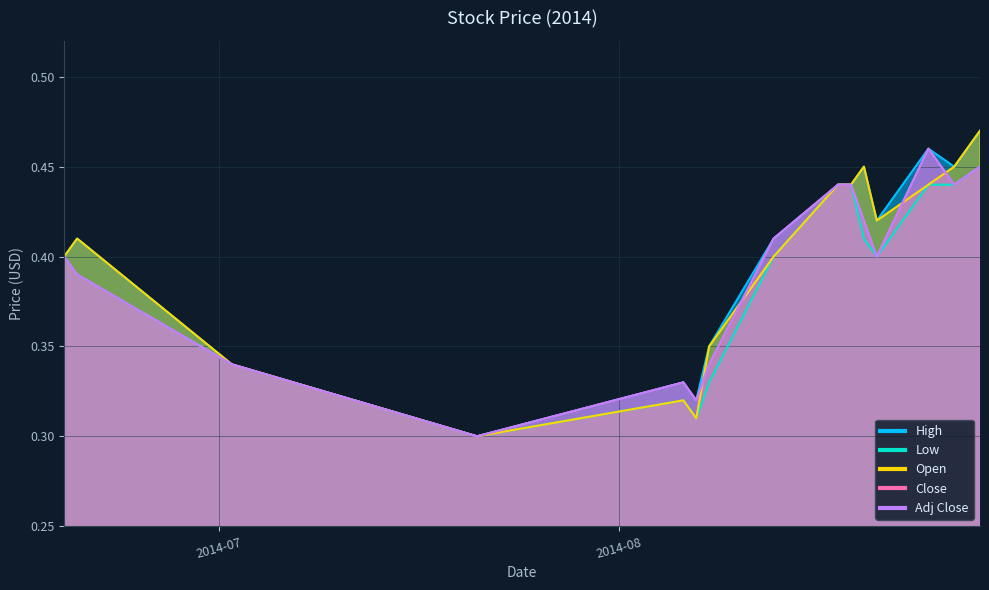

List the labels in order of Low value, largest first.

2014-08-29, 2014-08-18, 2014-08-19, 2014-08-25, 2014-08-27, 2014-08-20, 2014-06-19, 2014-08-13, 2014-08-21, 2014-06-20, 2014-07-02, 2014-08-08, 2014-08-06, 2014-08-07, 2014-07-21